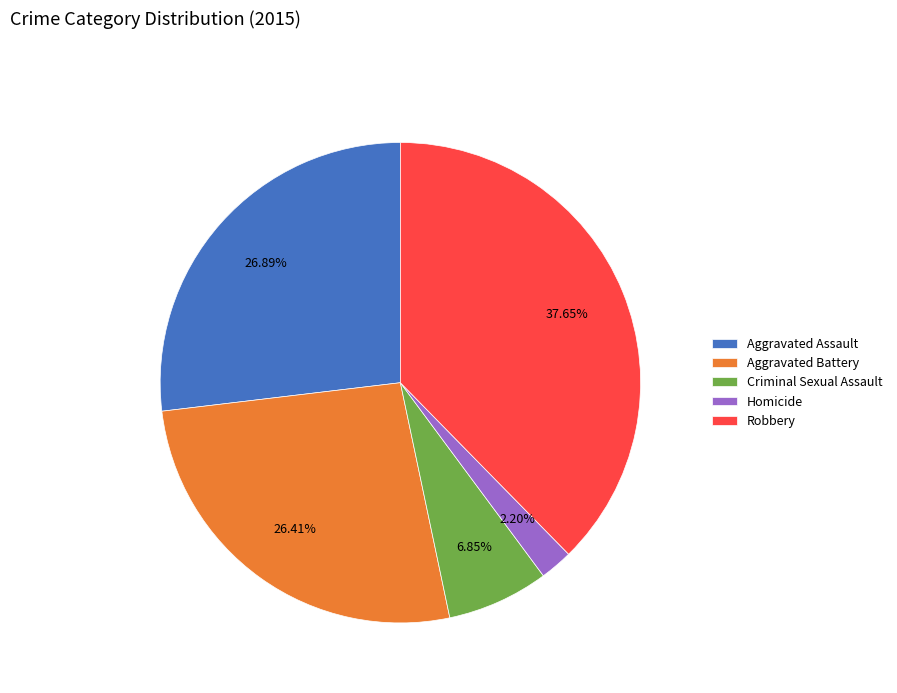

Combined, do Robbery and Aggravated Battery account for over 50%?

Yes